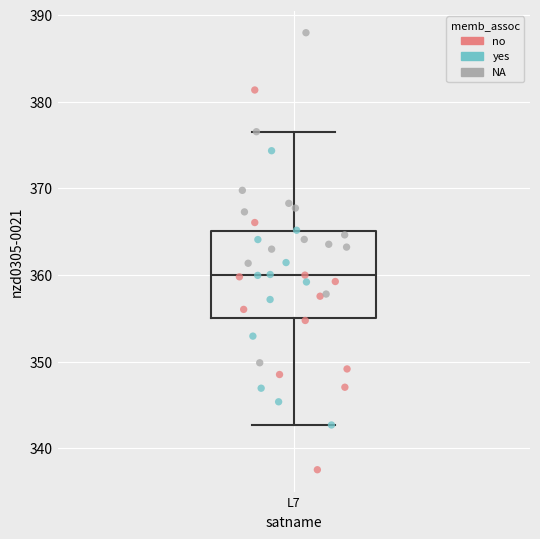

Read this box plot against the y-axis: the position of the median line, the range covered by the box, and the ends of both whiskers. The values are not printed on the chart, so give them approximately, as read against the axis.

median 360, box 355 to 365, whiskers 343 to 377